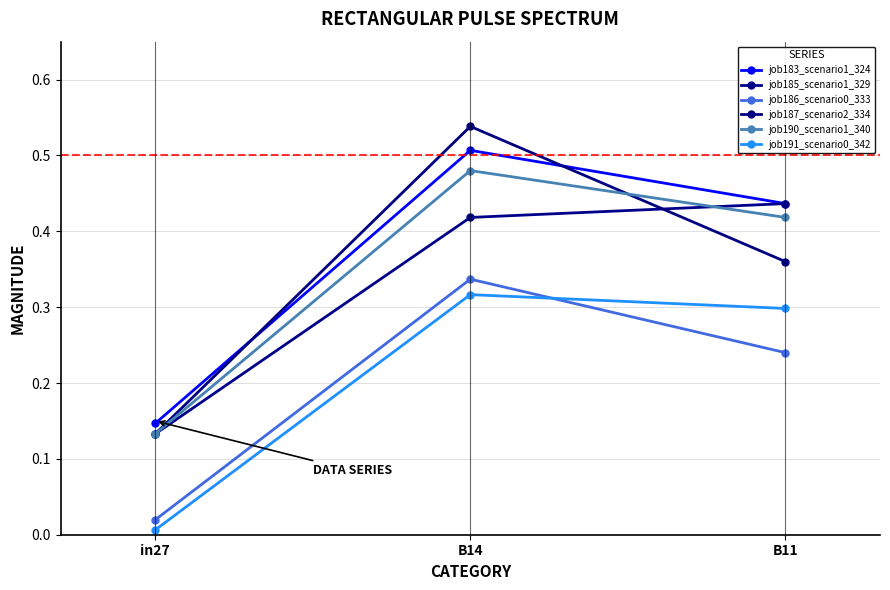

Reading left to right, transcribe all the data shown in this chart.

job183_scenario1_324: in27=0.1	B14=0.5	B11=0.4
job185_scenario1_329: in27=0.1	B14=0.4	B11=0.4
job186_scenario0_333: in27=0.0	B14=0.3	B11=0.2
job187_scenario2_334: in27=0.1	B14=0.5	B11=0.4
job190_scenario1_340: in27=0.1	B14=0.5	B11=0.4
job191_scenario0_342: in27=0.0	B14=0.3	B11=0.3